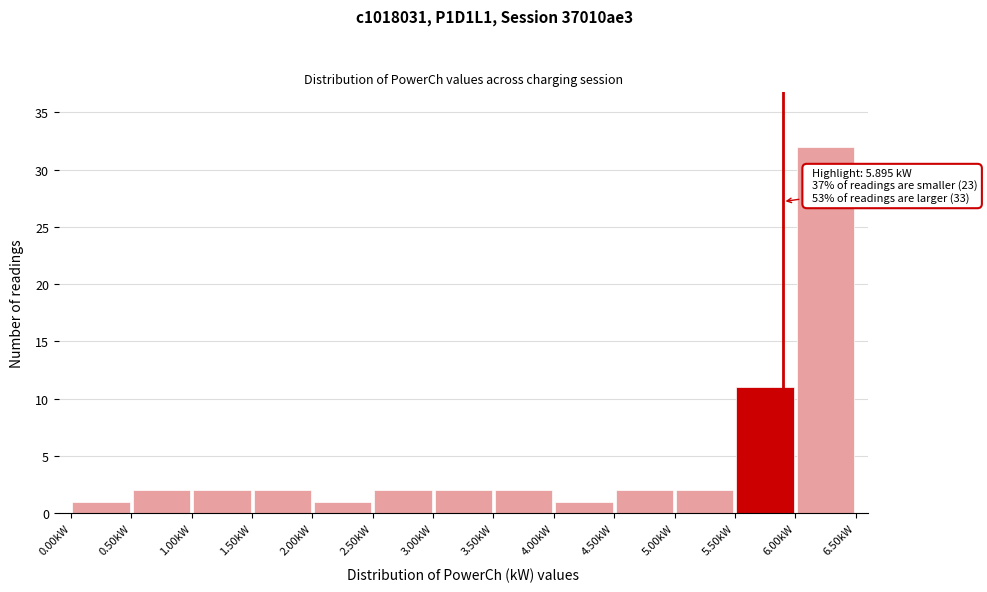

Which range on the x-axis has the tallest bar?

6.0 to 6.5